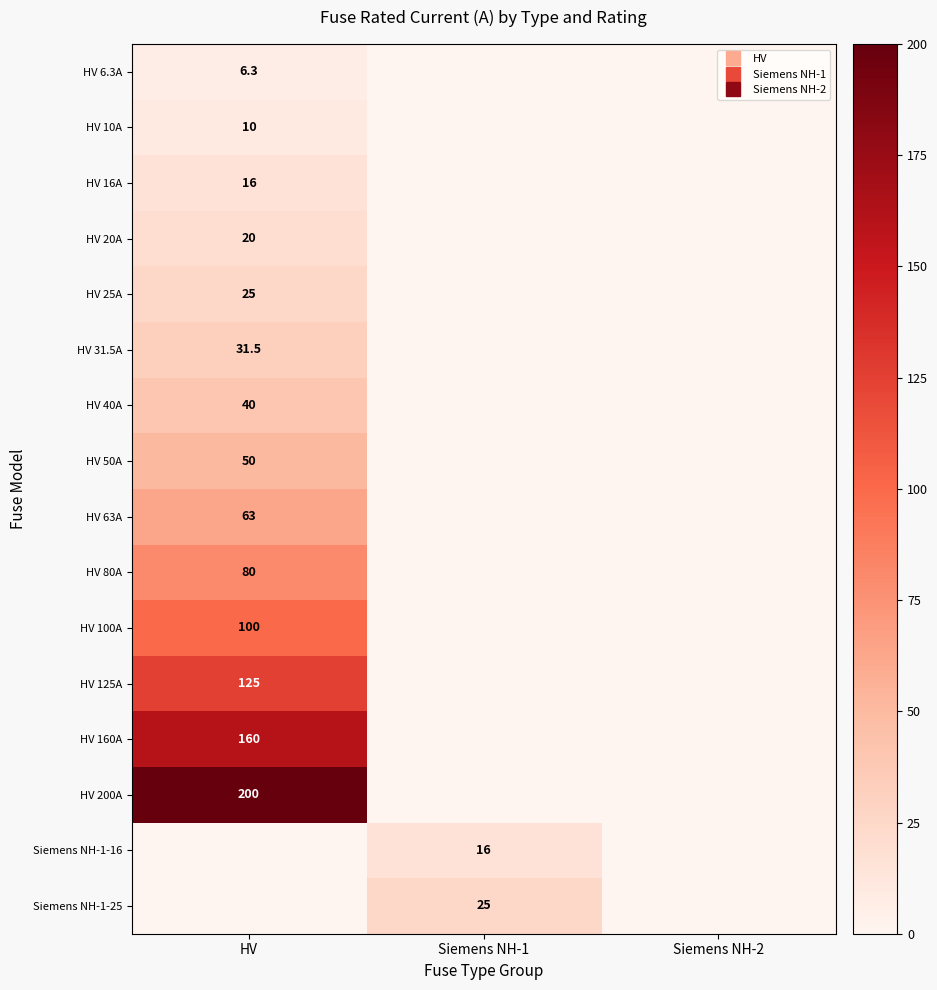

What is the average value of the HV 160A series?

53.3